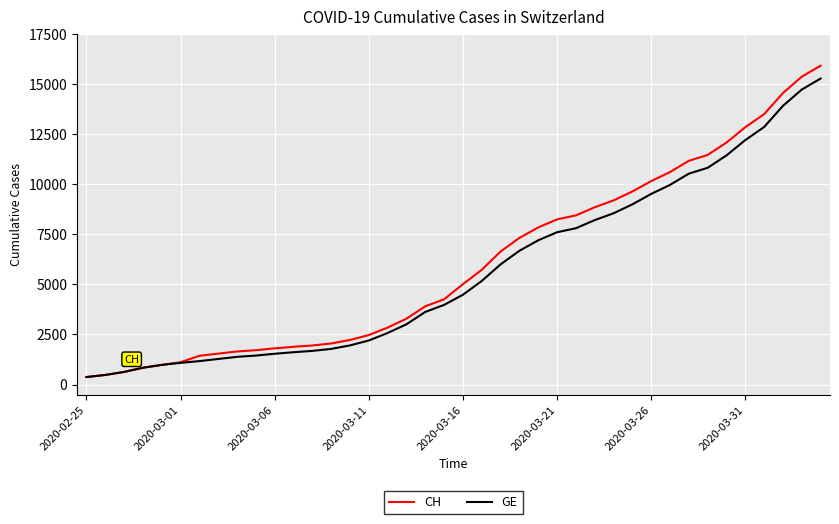

What is the average value of the GE series?

5641